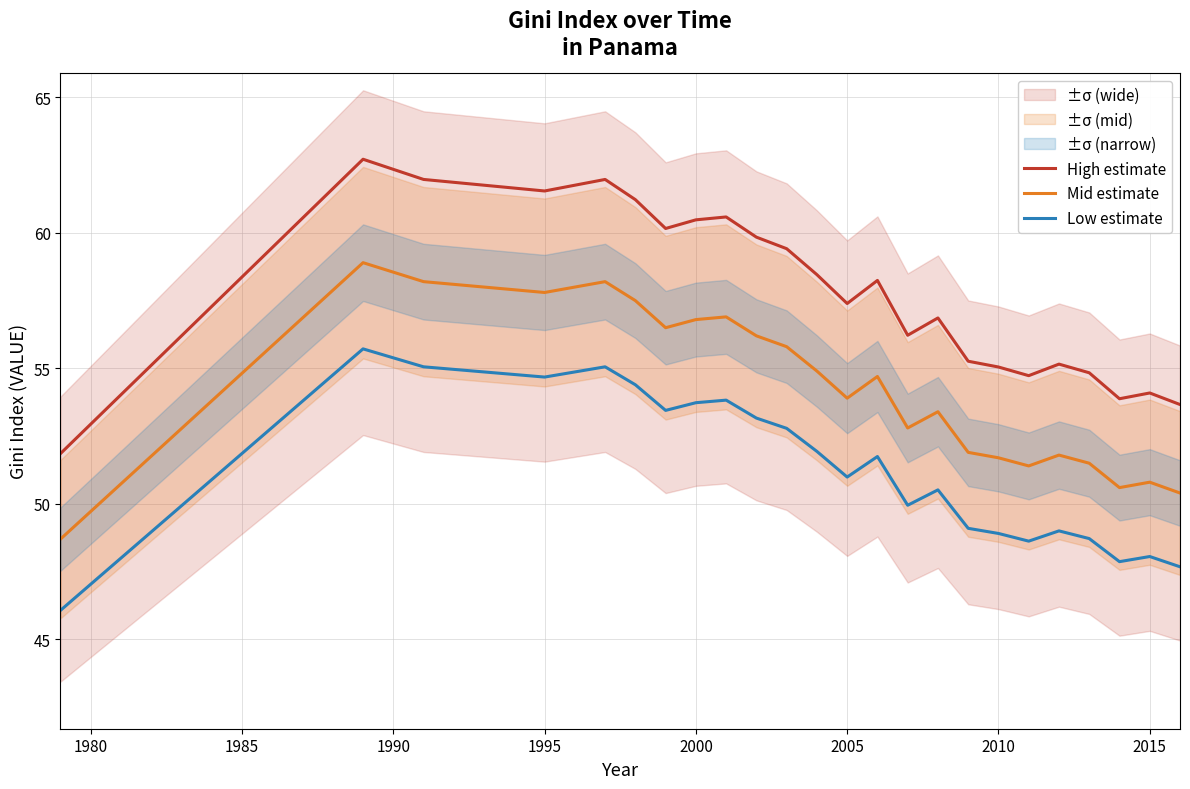

What is the difference between the second highest and minimum values in the High estimate series?

10.1